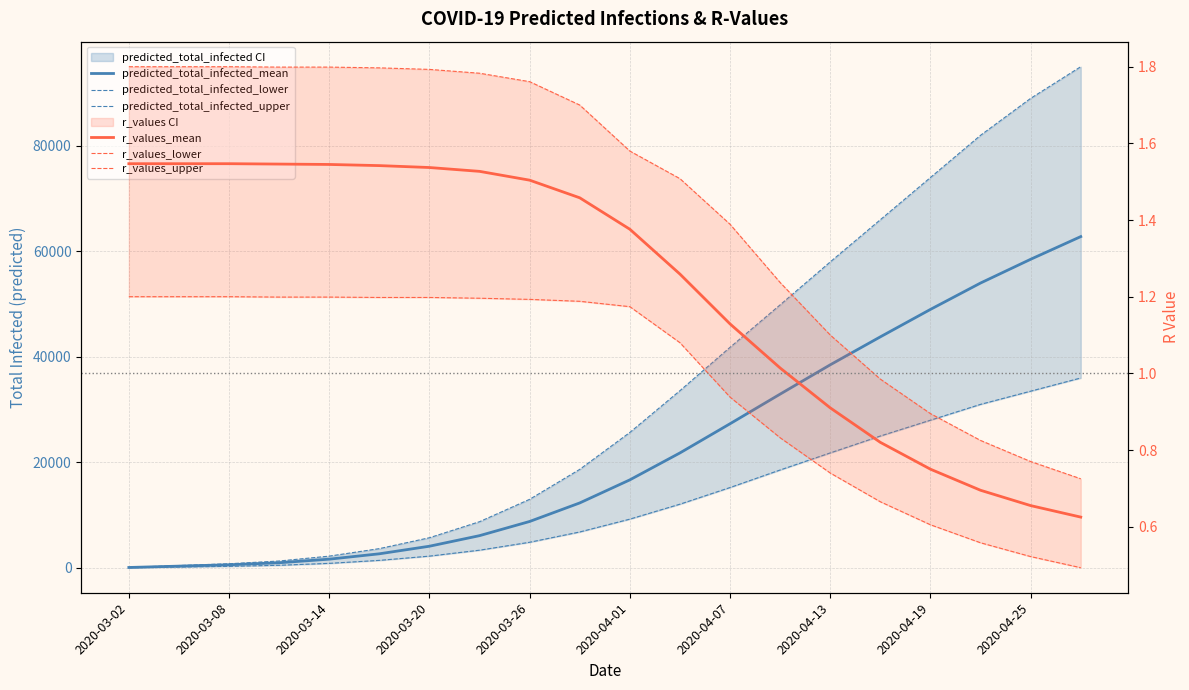

At which category is the sum across all series the highest?

19